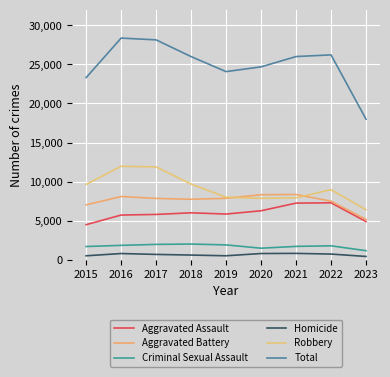

Does the chart have visible grid lines?

Yes